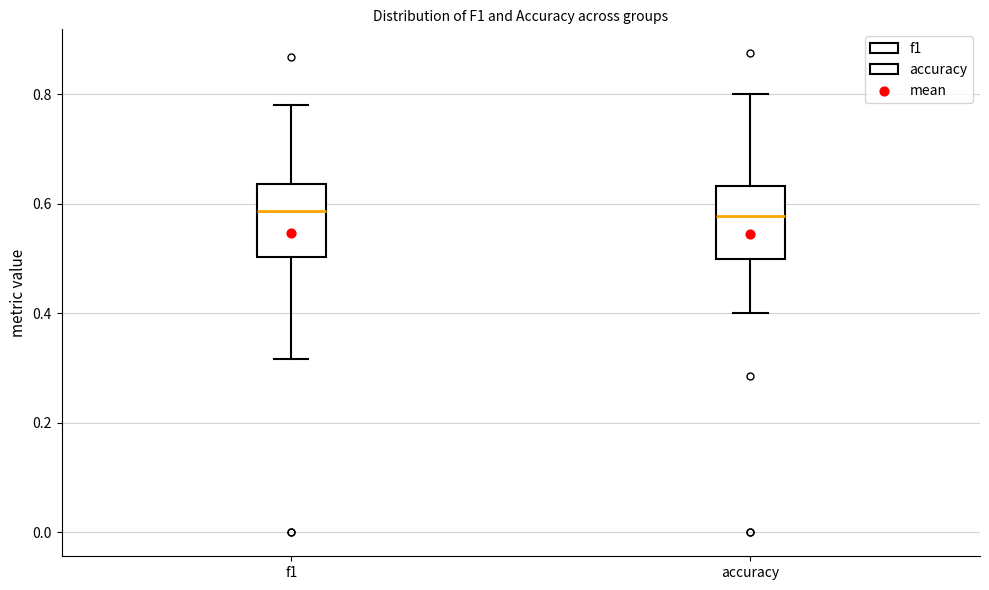

Reading left to right, transcribe this box plot: for each box, give where its median line is, the range the box spans, and where its two whiskers end, as read against the y-axis. The values are not printed on the chart, so give them approximately, as read against the axis.

f1: median 0.58, box 0.50 to 0.64, whiskers 0.32 to 0.78
accuracy: median 0.58, box 0.50 to 0.64, whiskers 0.40 to 0.80